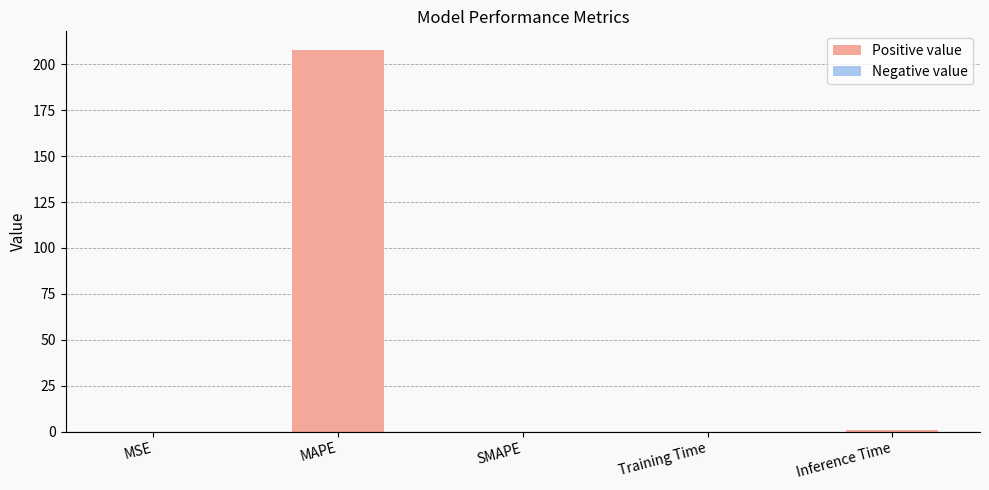

What is the sum of all values?

208.6